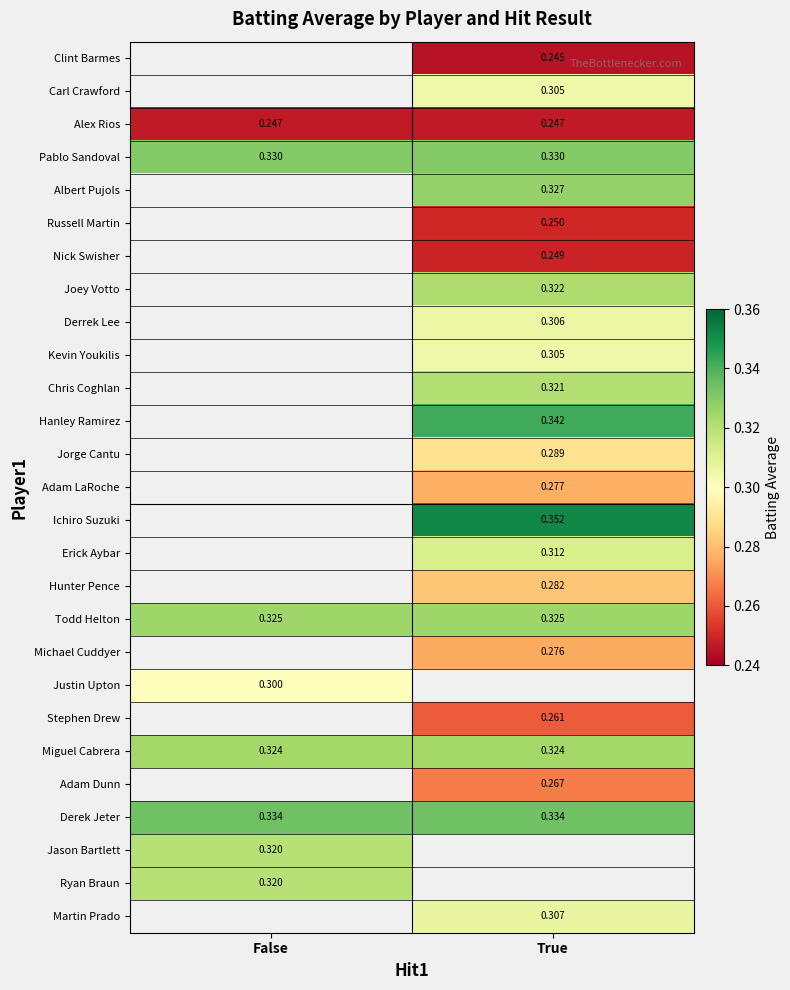

What is the approximate value of Albert Pujols at True?

0.3